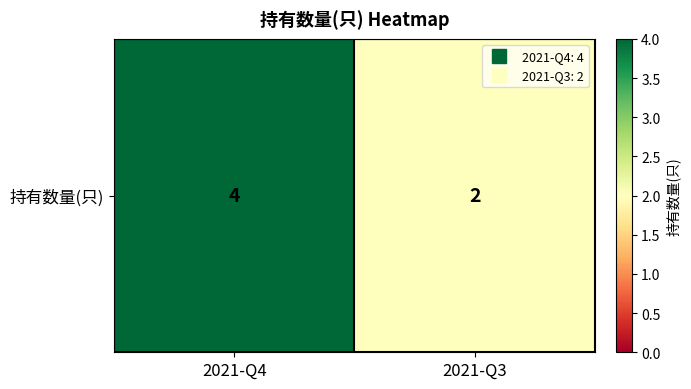

What is the change in value from 2021-Q4 to 2021-Q3?

-2